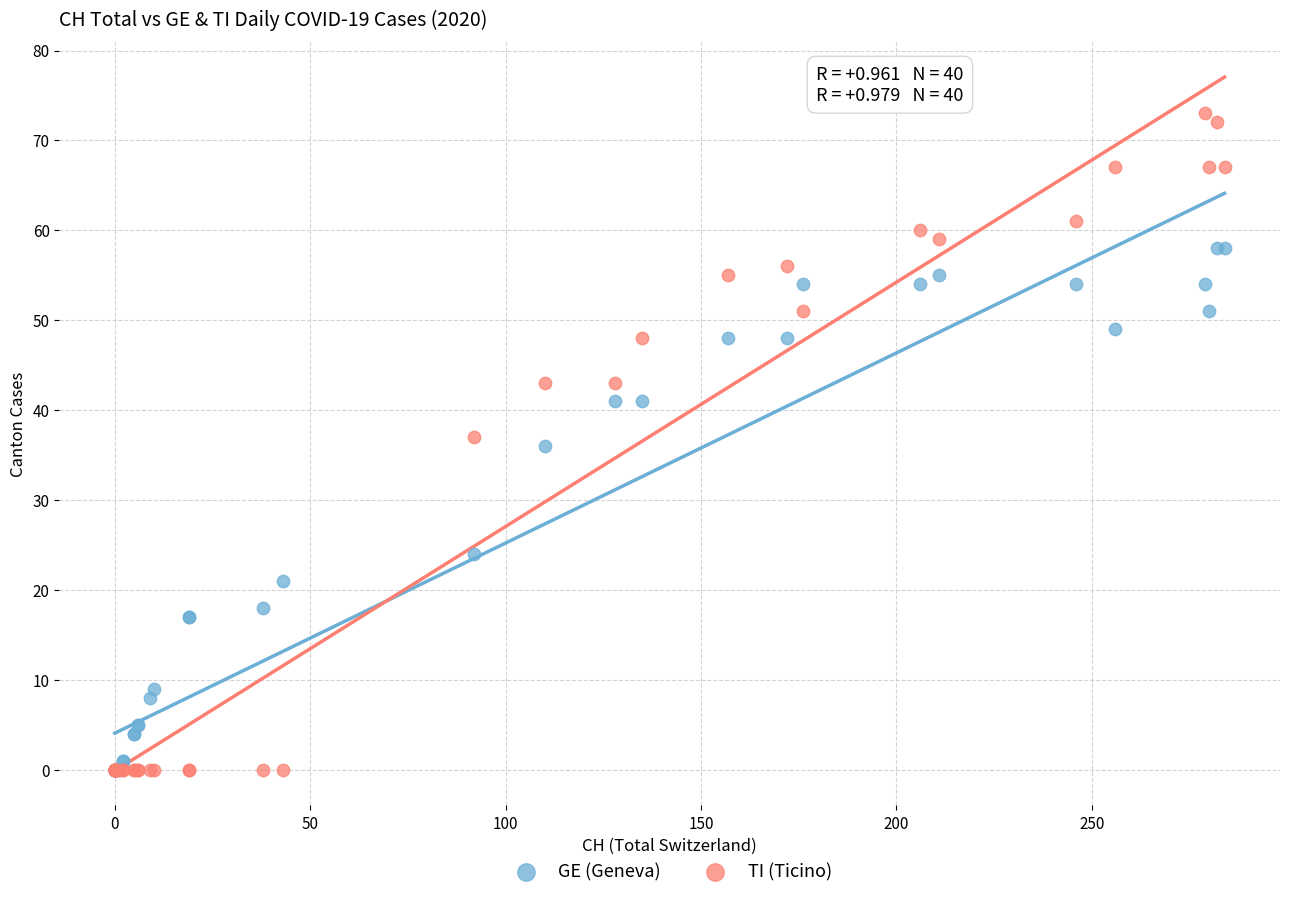

Which series contains the highest Y value?

TI (Ticino)